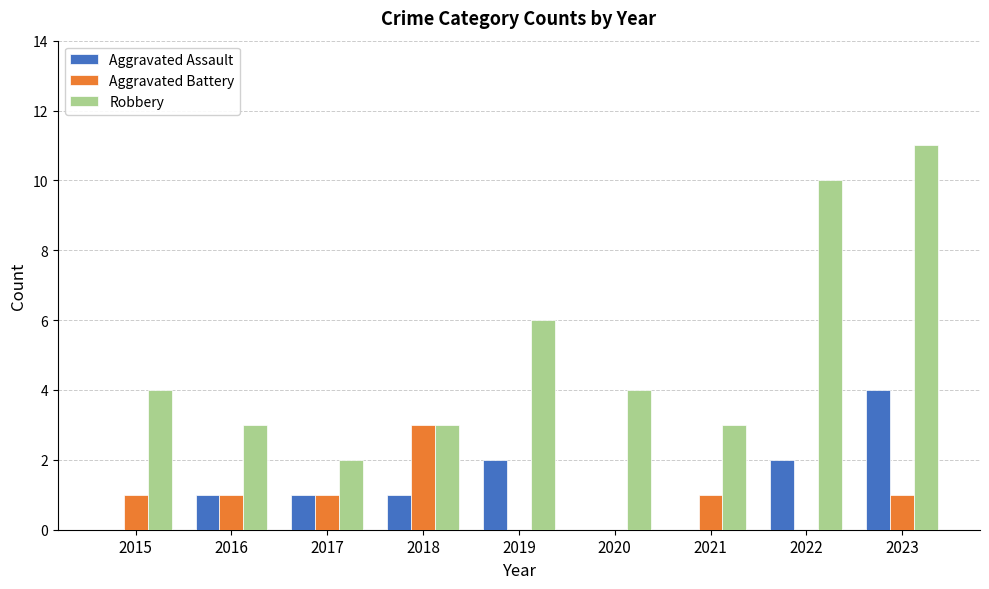

Count the number of data series in this chart.

3